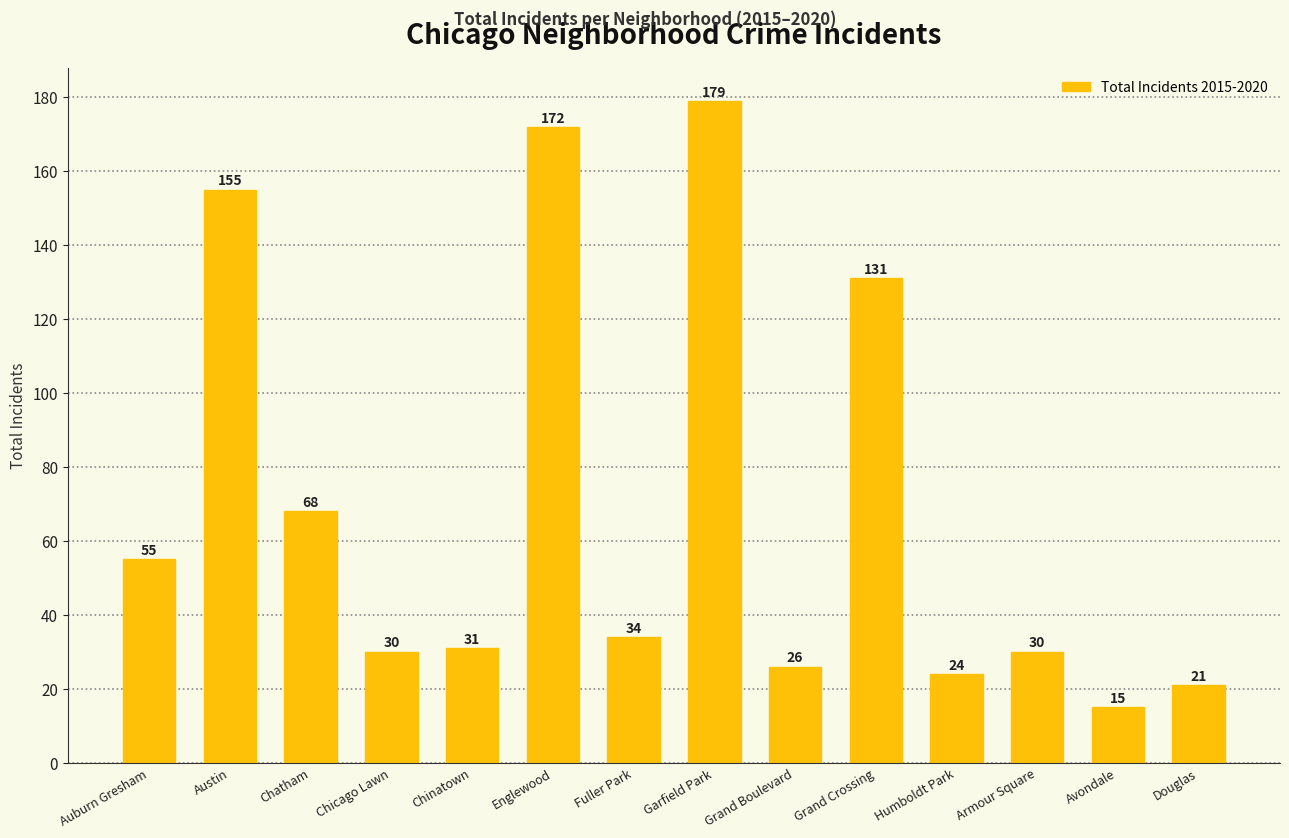

Which category has the highest value across all series?

Garfield Park